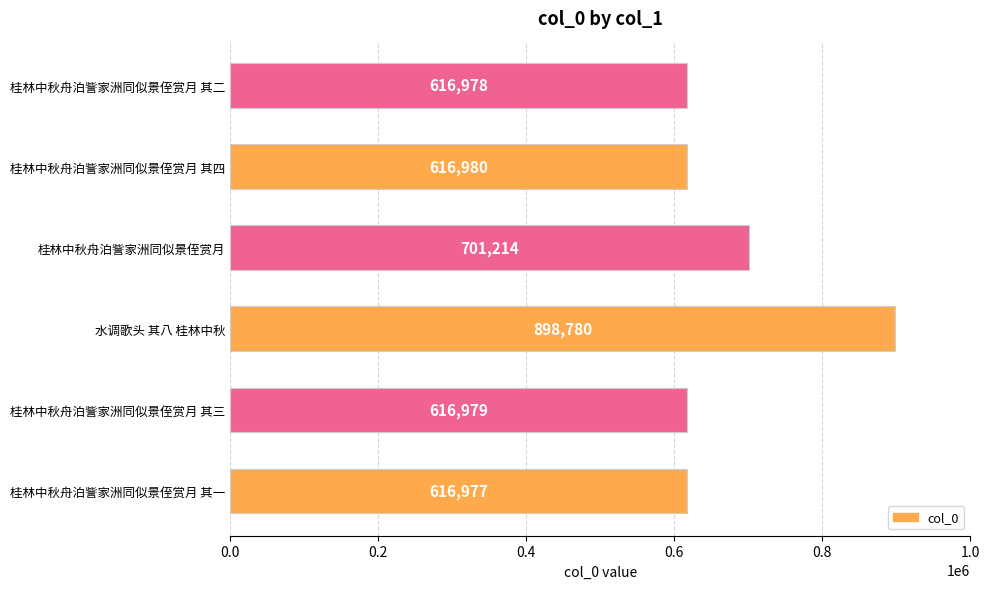

Does the chart contain any negative values?

No